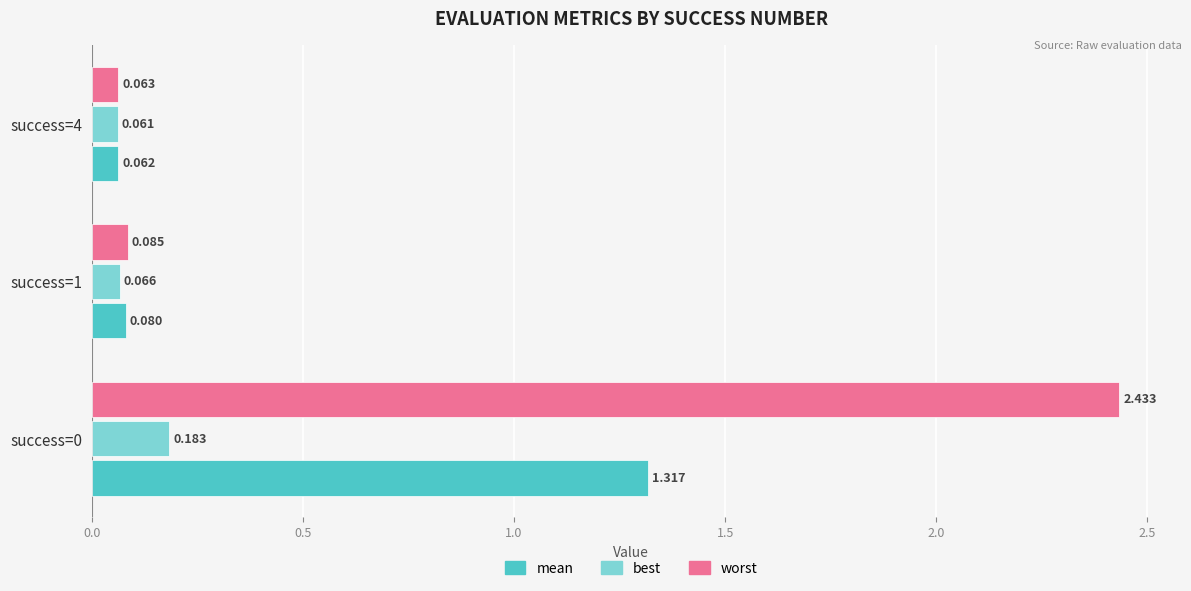

Which series has the largest range (max minus min)?

worst